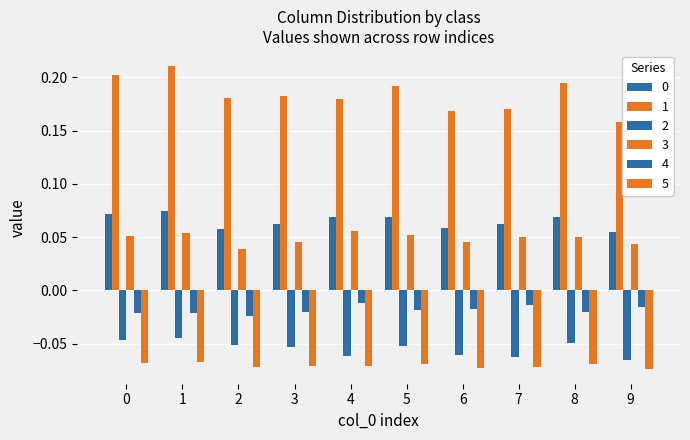

How many groups of bars are there?

10